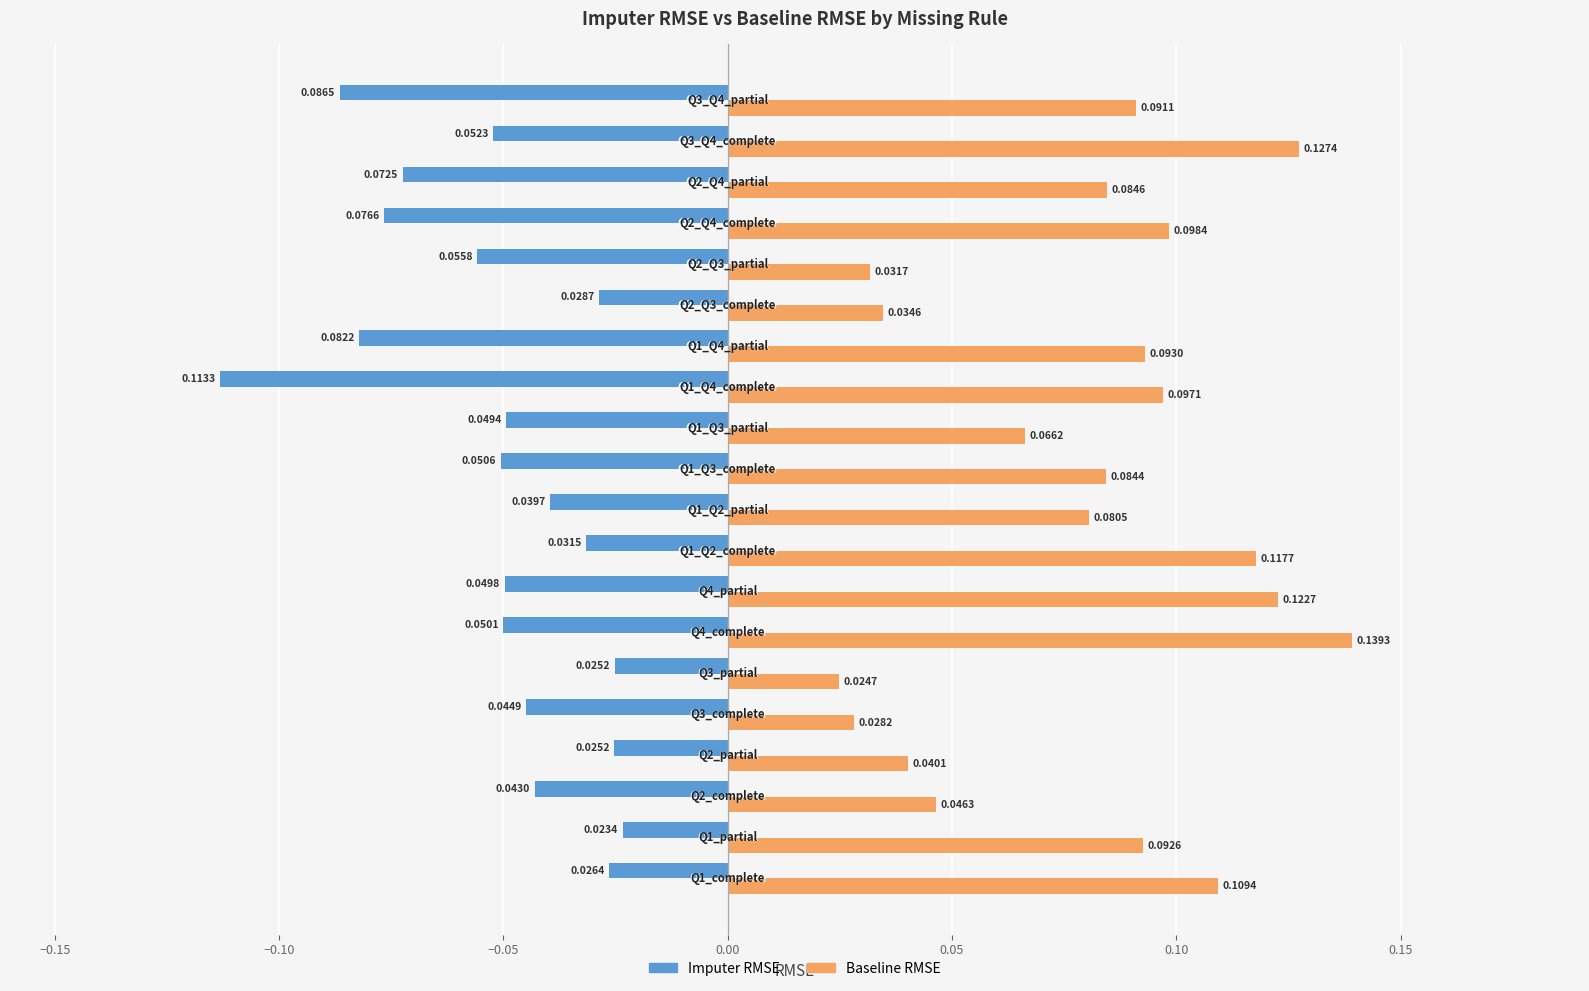

What is the sum of all Baseline RMSE values?

1.6